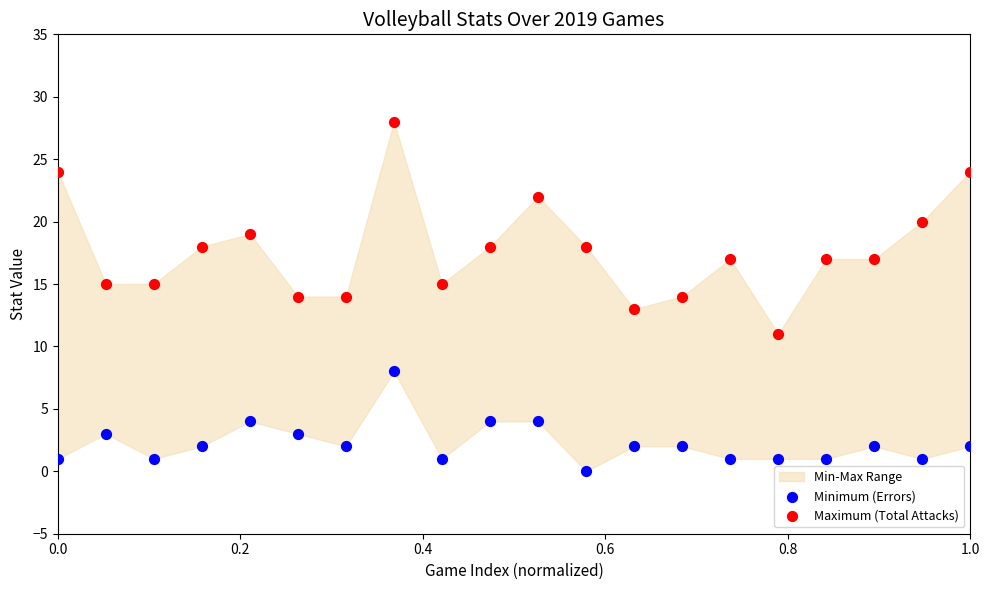

Across all data points, what is the range of Y values (max minus min)?

28